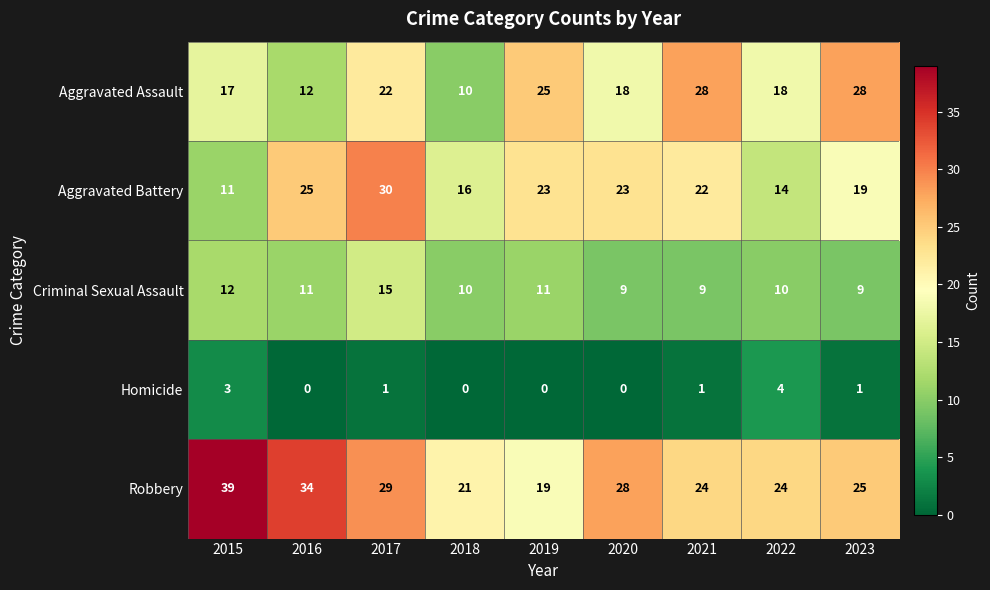

At which category is the sum across all series the highest?

2017